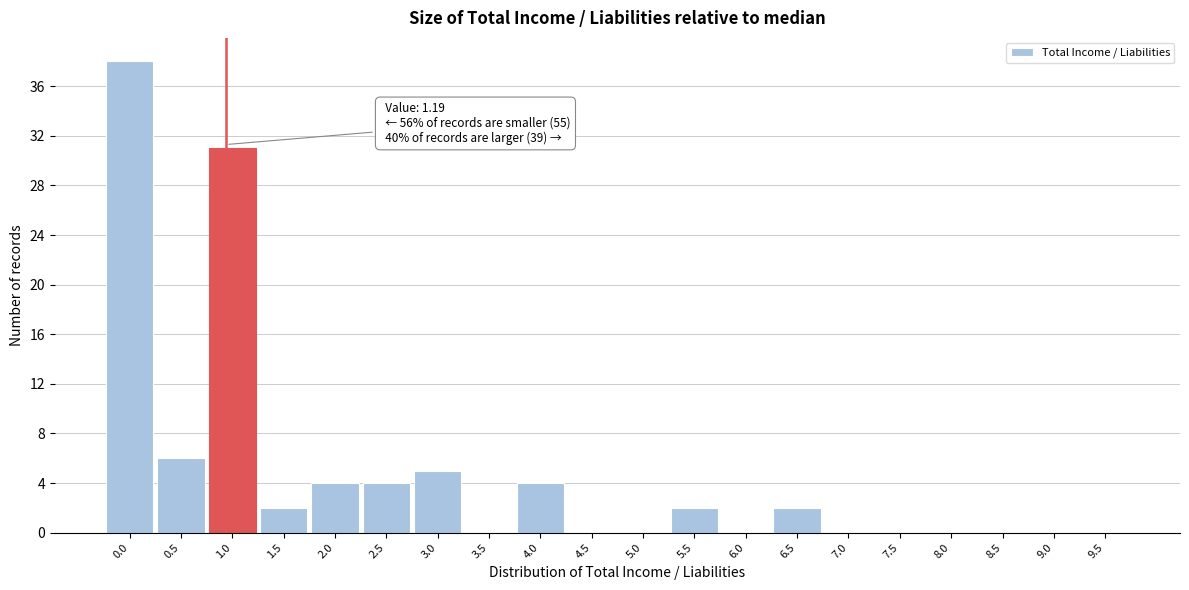

Reading left to right, what are all the values shown in this chart?

0.0=38	0.5=6	1.0=31	1.5=2	2.0=4	2.5=4	3.0=5	3.5=0	4.0=4	4.5=0	5.0=0	5.5=2	6.0=0	6.5=2	7.0=0	7.5=0	8.0=0	8.5=0	9.0=0	9.5=0